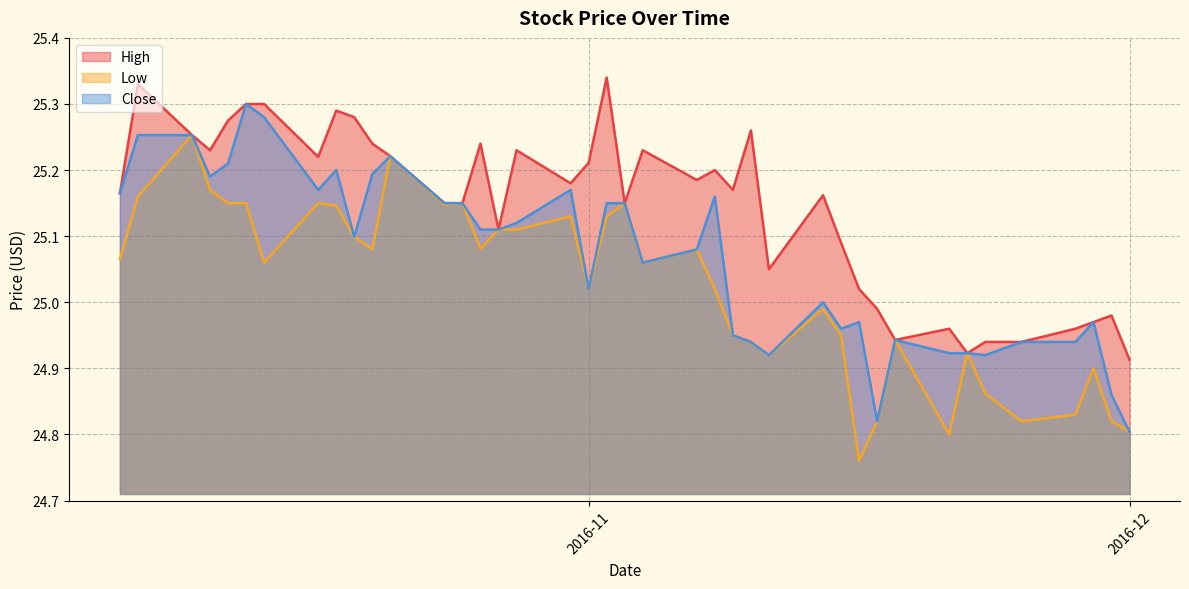

Which label corresponds to the largest value in the chart?

2016-11-02